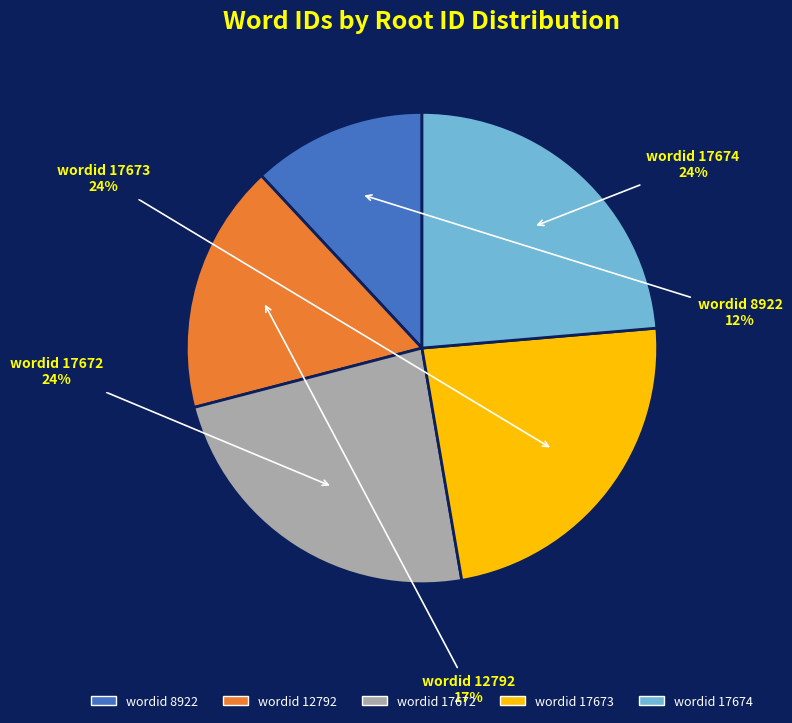

Which slice is the smallest?

wordid 8922